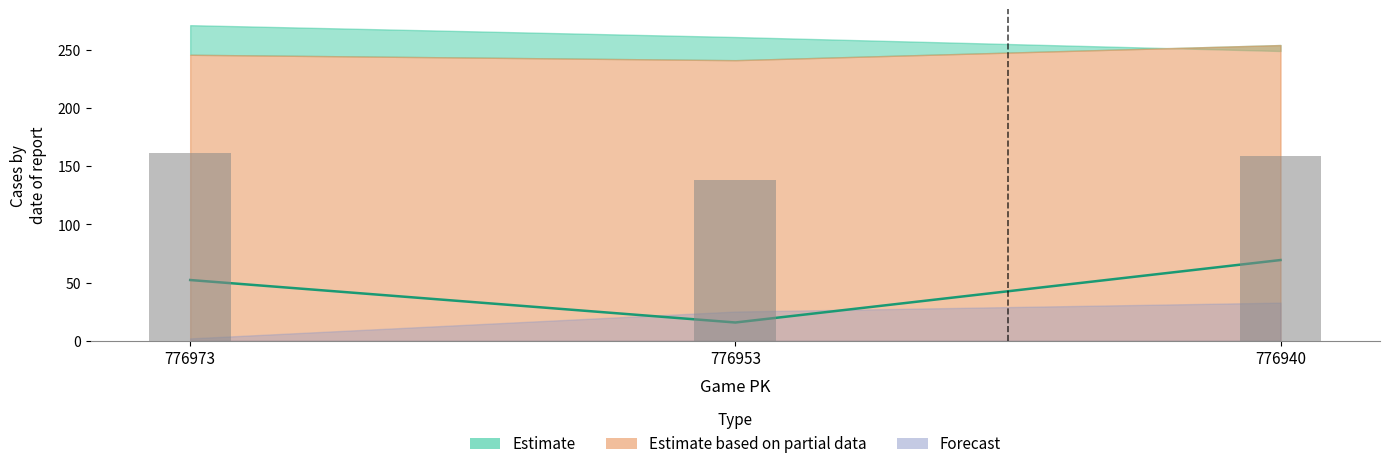

What is the value of the vx0_top (line) bar at the 2nd from the left?

15.7